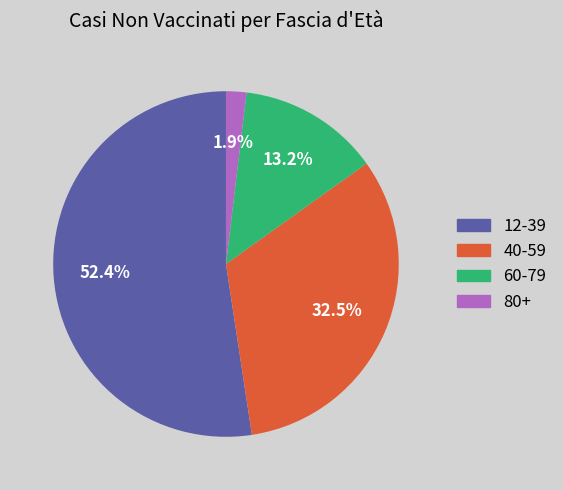

To the nearest percent, what is the average slice percentage?

25%